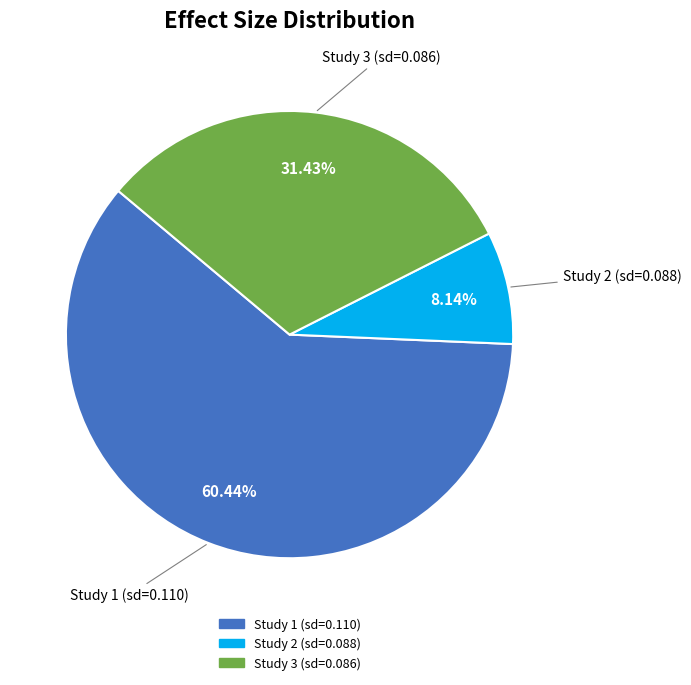

Combined, do Study 2 (sd=0.088) and Study 1 (sd=0.110) account for over 50%?

Yes